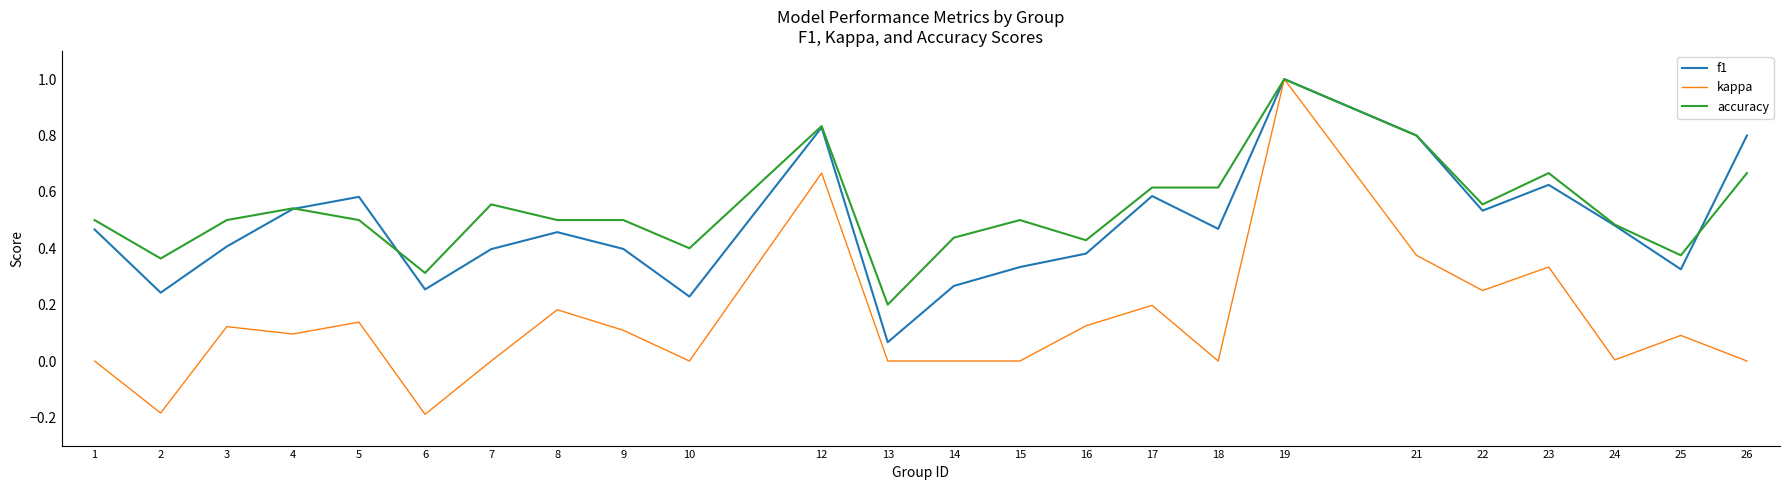

Is the value of kappa at 16 greater than the value of accuracy at 18?

No